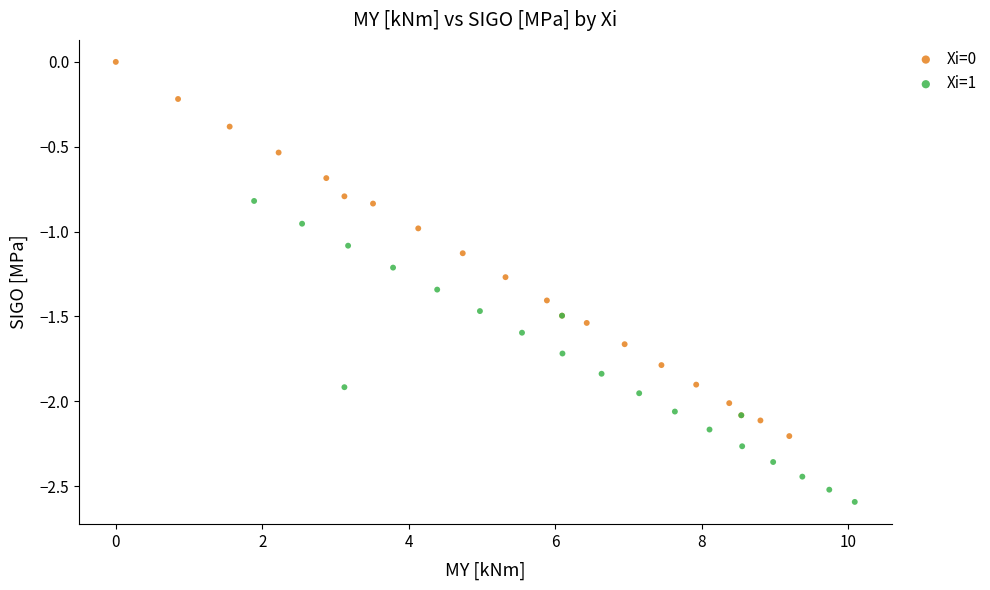

Which series reaches the minimum Y coordinate?

Xi=1